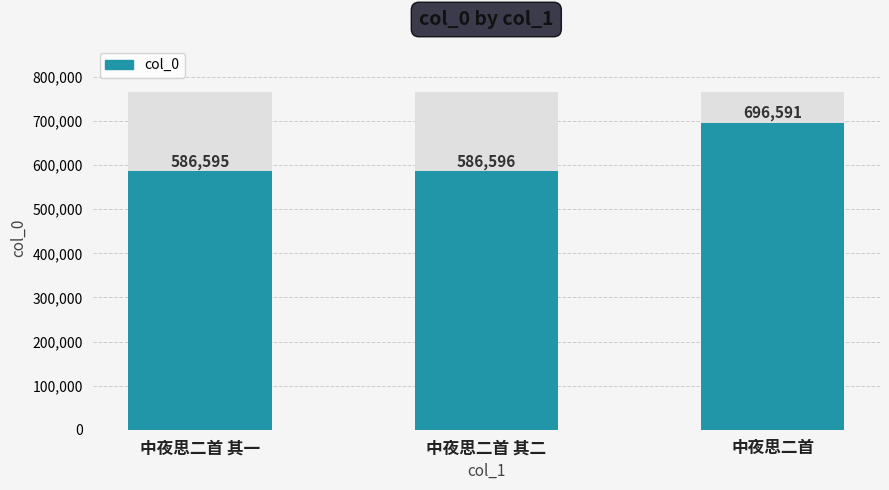

Count the number of data series in this chart.

1